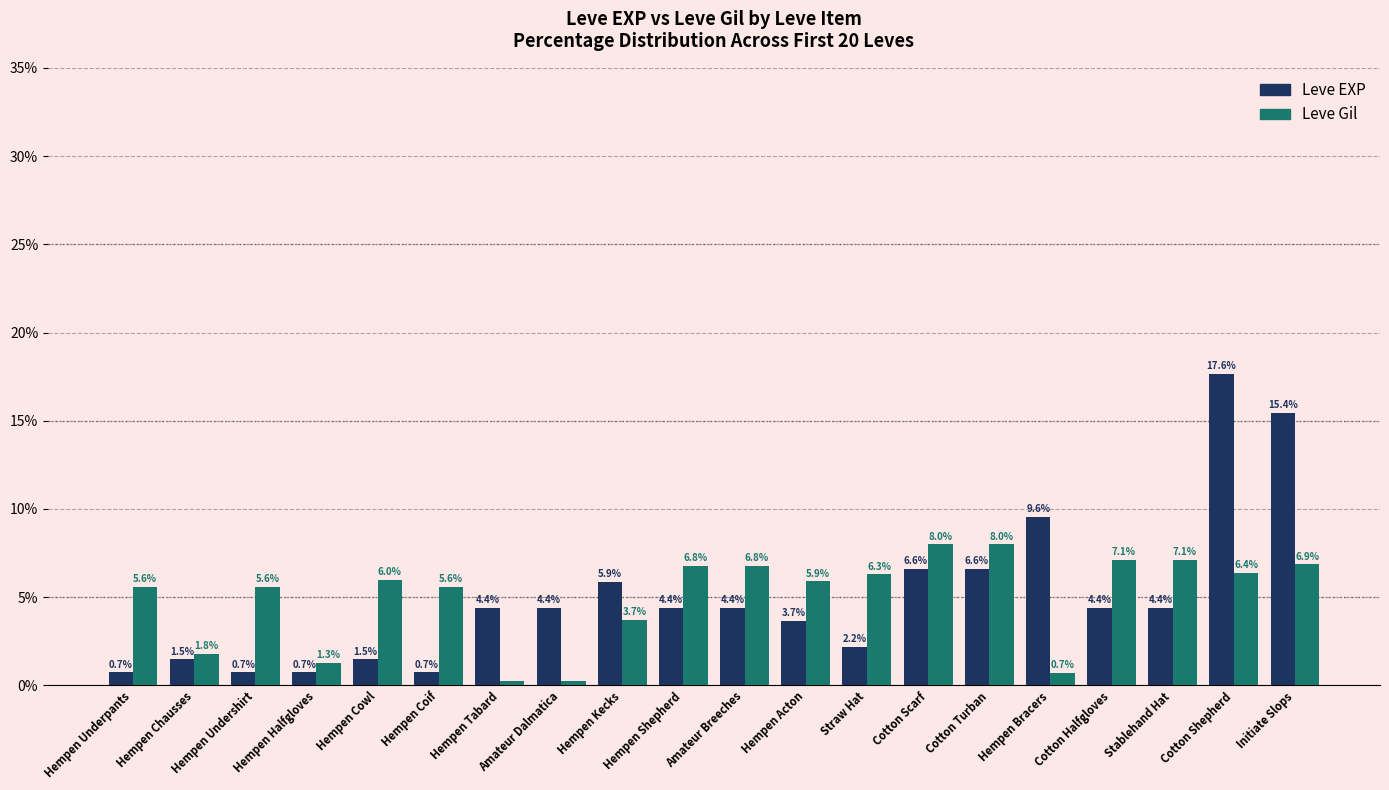

What is the difference between the Leve Gil values at Amateur Breeches and Cotton Turban?

1.2